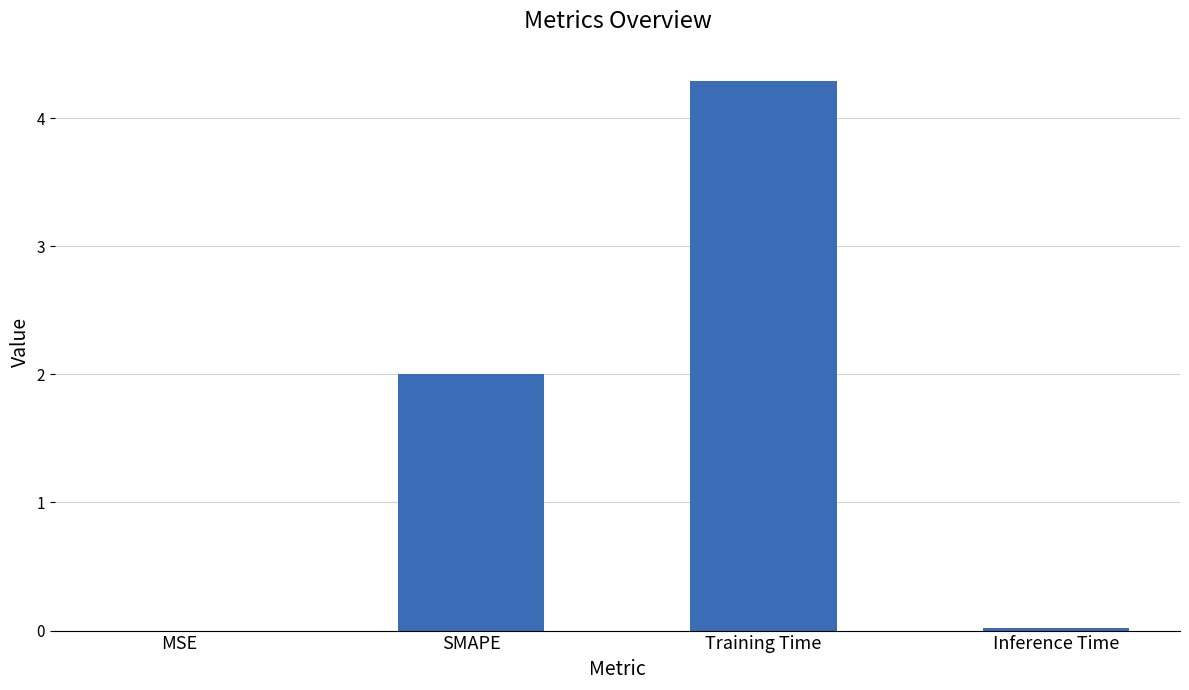

What is the sum of all values?

6.3